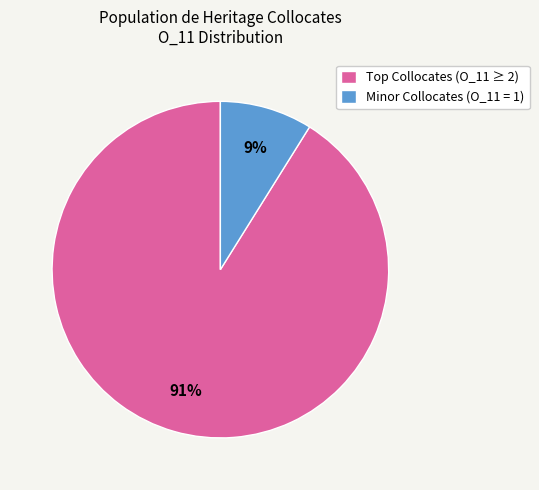

Which slice represents more than half of the pie?

Top Collocates (O_11 ≥ 2)